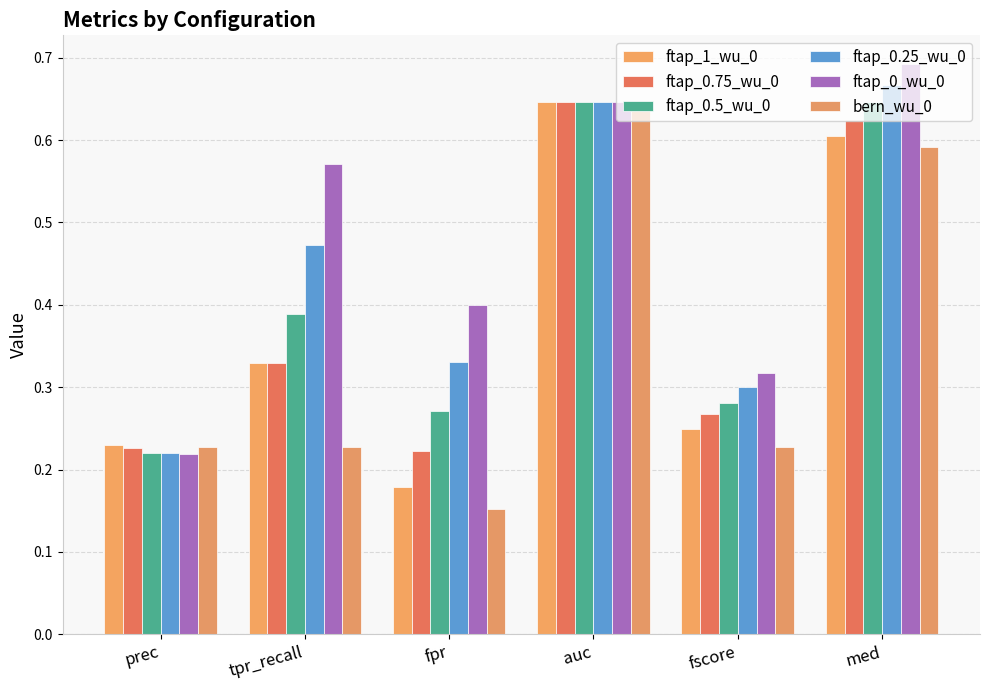

The value of ftap_0.5_wu_0 at fpr is 0.3. True or false?

True